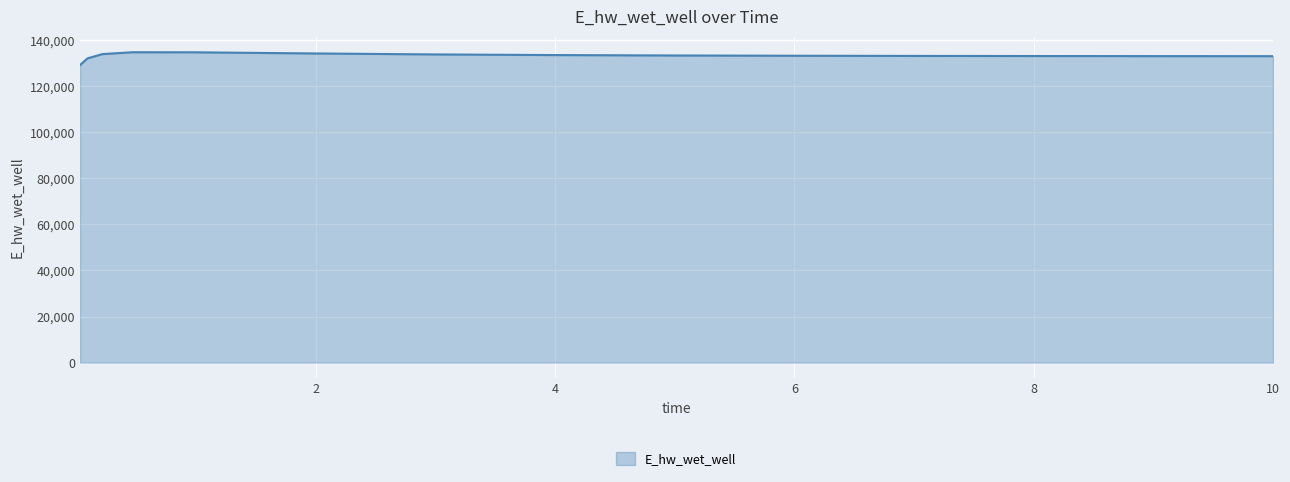

What is the difference between the maximum and minimum values?

5594.1